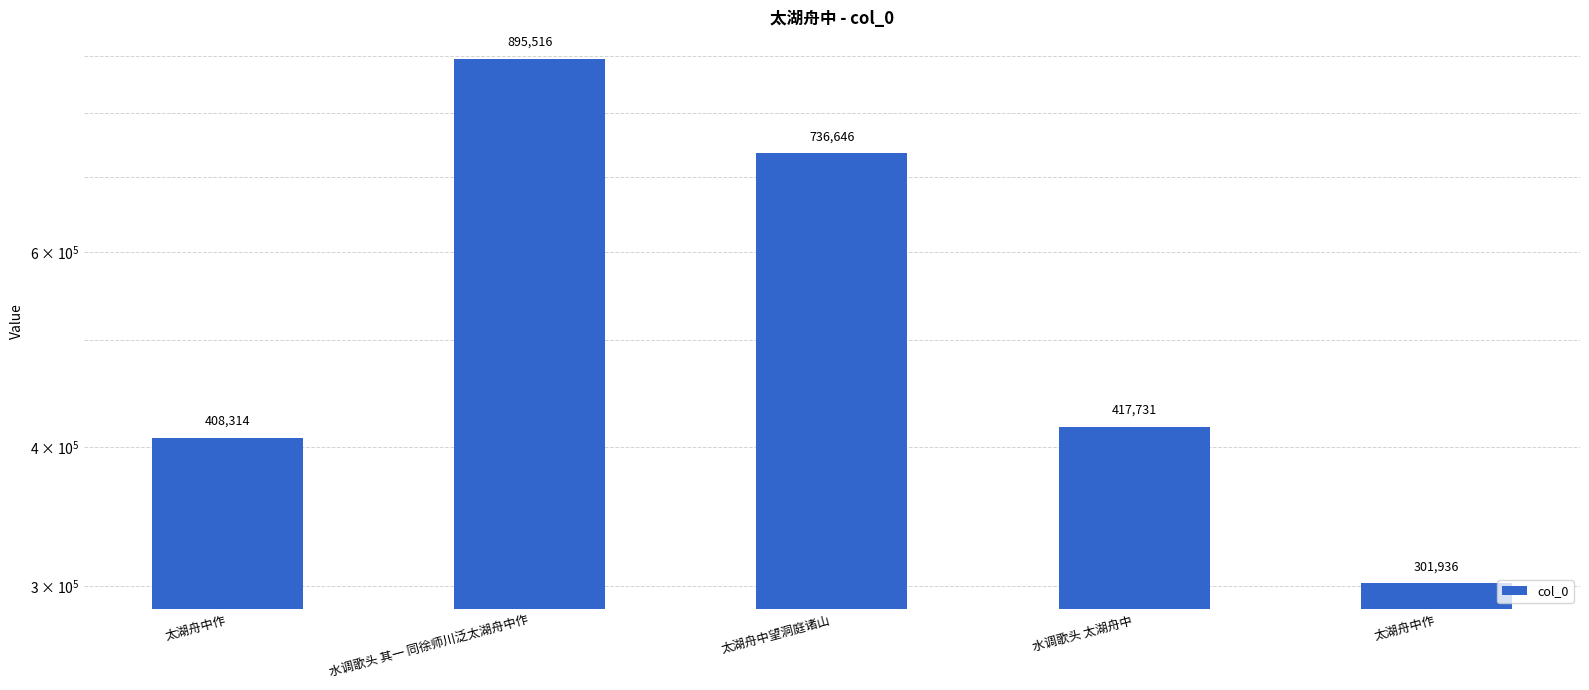

Rank the categories by value from lowest to highest.

太湖舟中作, 太湖舟中作, 水调歌头 太湖舟中, 太湖舟中望洞庭诸山, 水调歌头 其一 同徐师川泛太湖舟中作